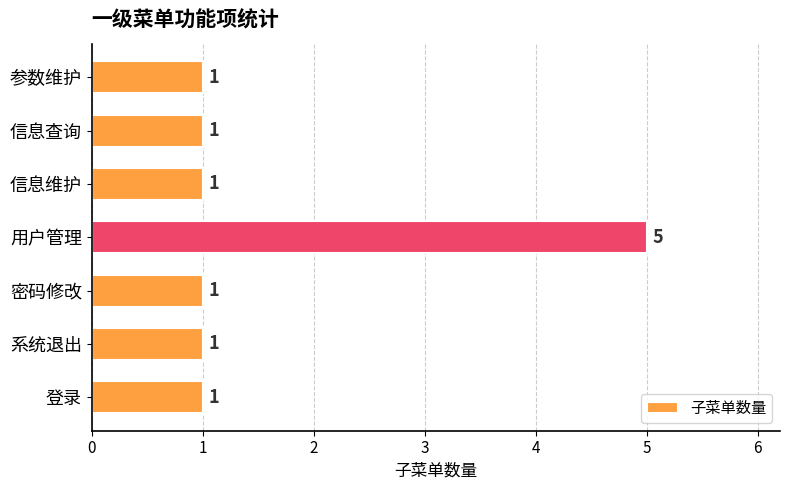

Count the values in the range 1 to 2.

6